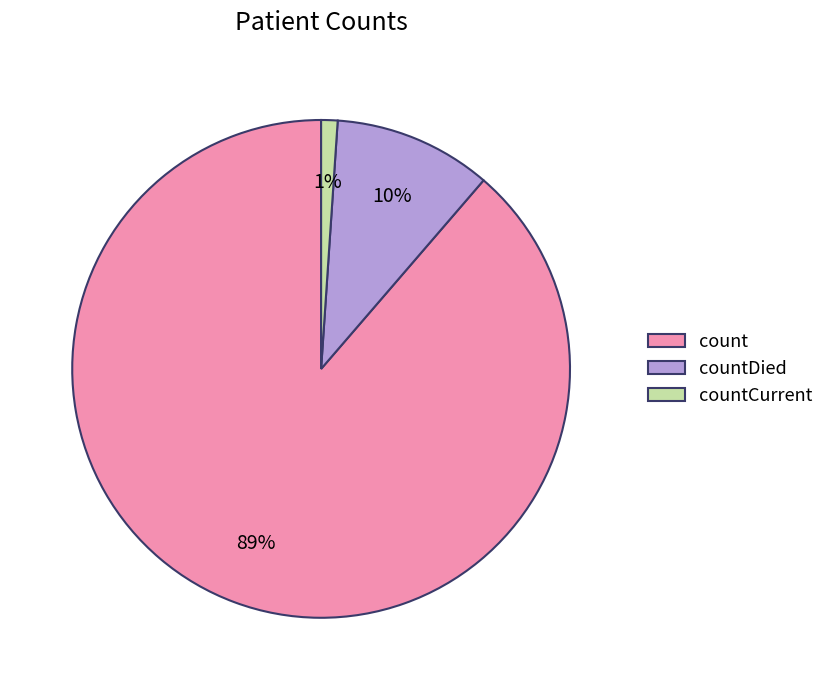

Does count represent more than half of the total?

Yes